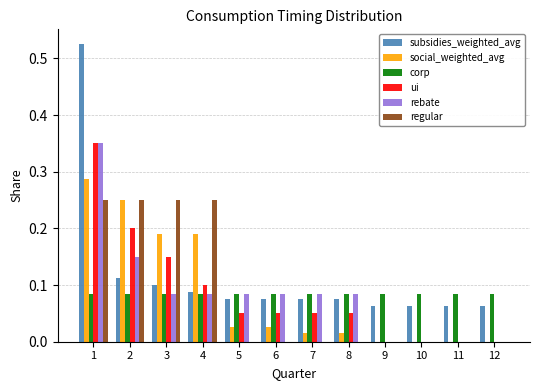

What is the total value across all series at 2?

1.0